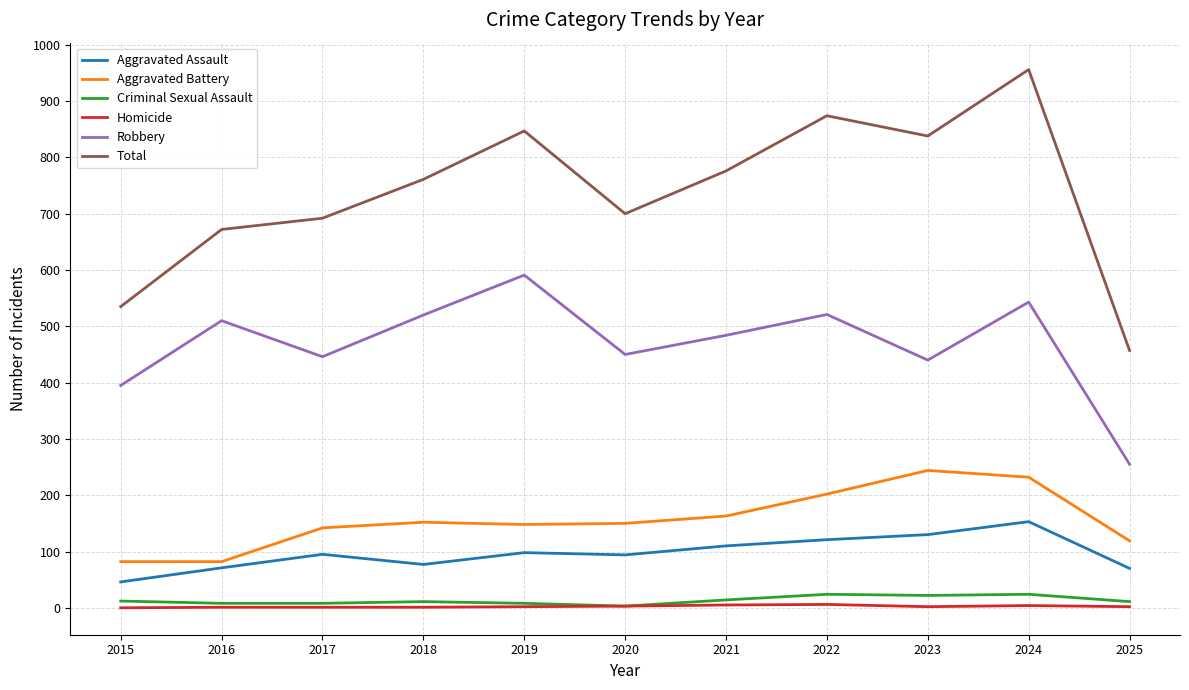

The Aggravated Assault series shows 125 at 2016. True or false?

False